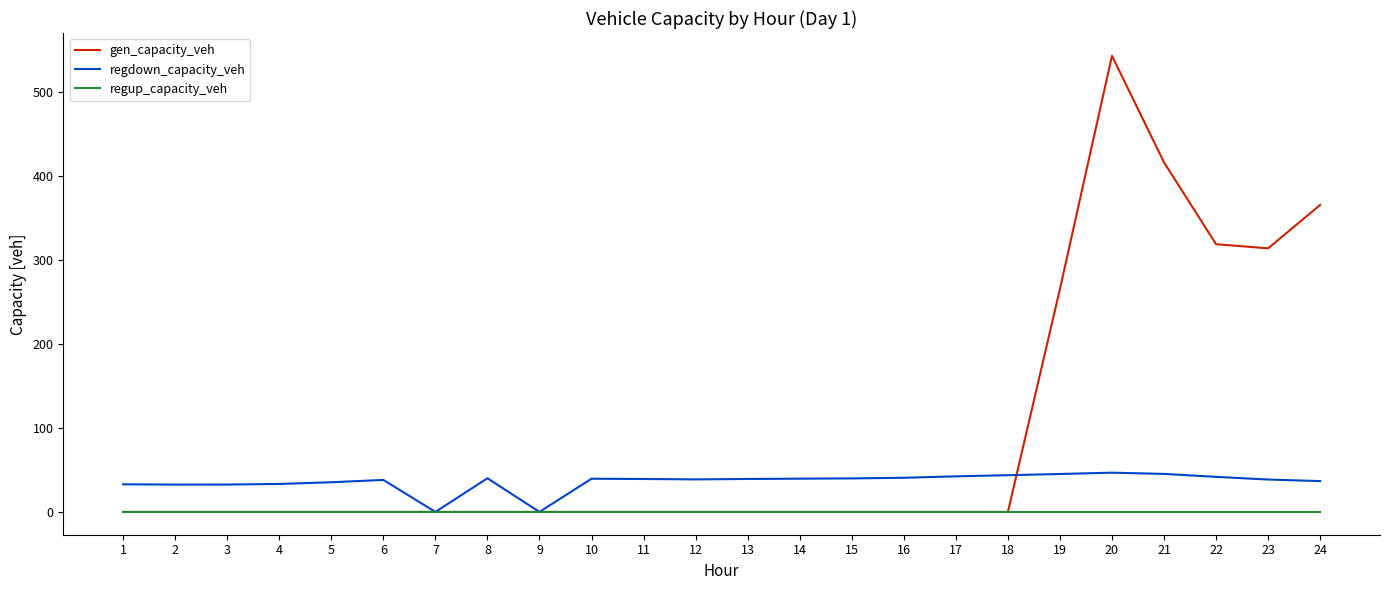

Which series has the widest spread of values?

gen_capacity_veh